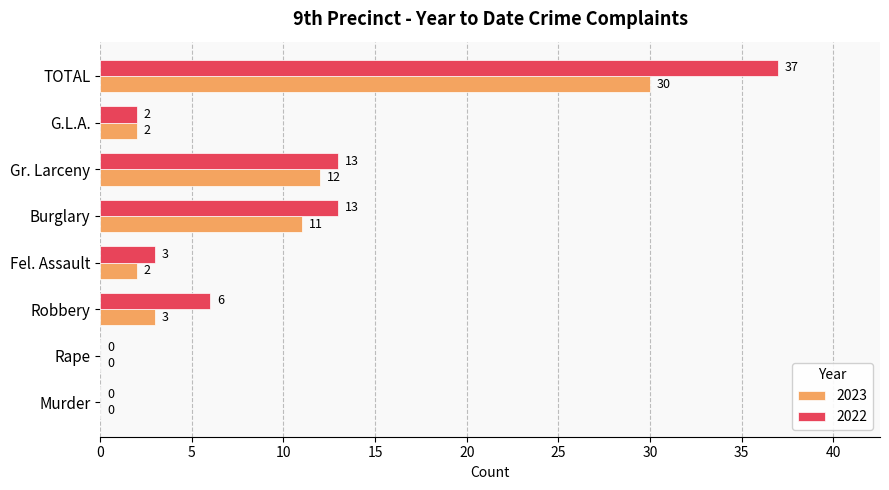

The value of 2022 at Gr. Larceny is 13. True or false?

True